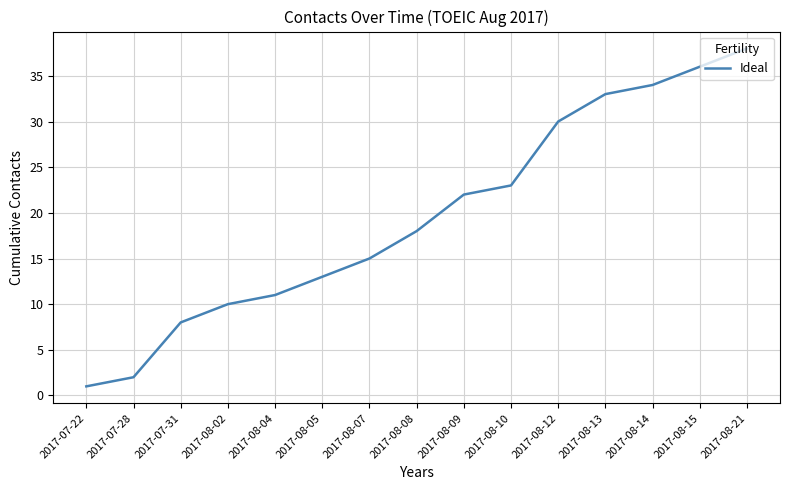

What is the smallest value displayed?

1